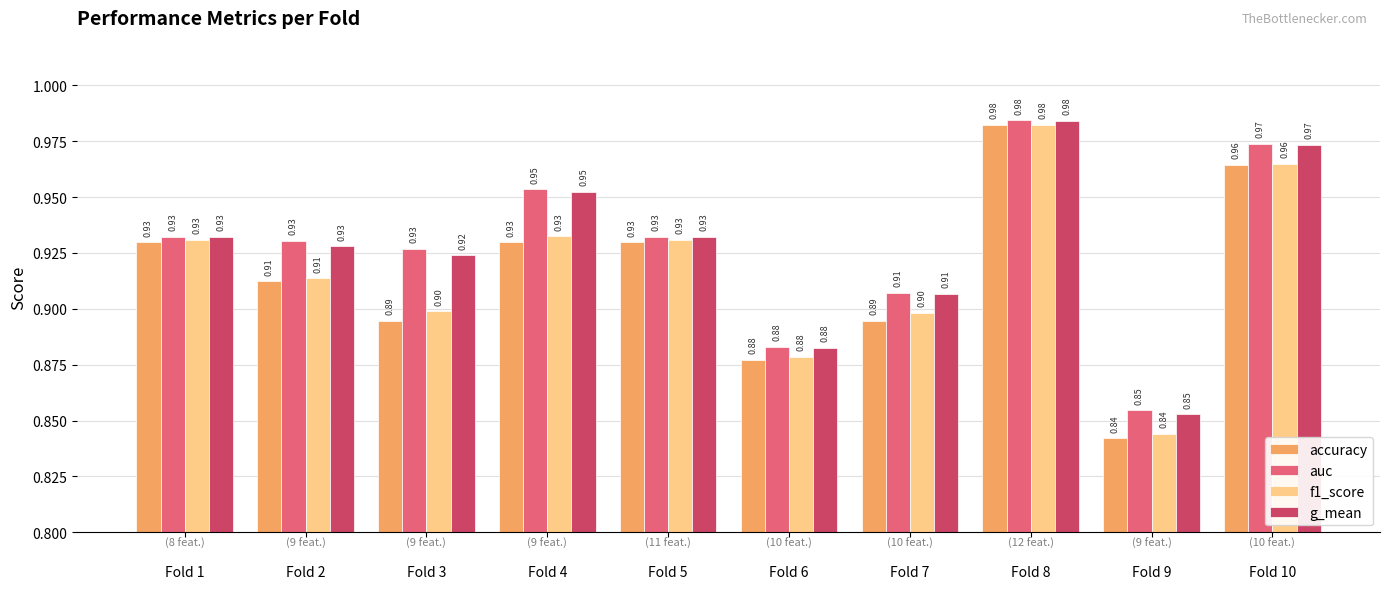

Between Fold 3 and Fold 8, which series saw the biggest shift?

accuracy